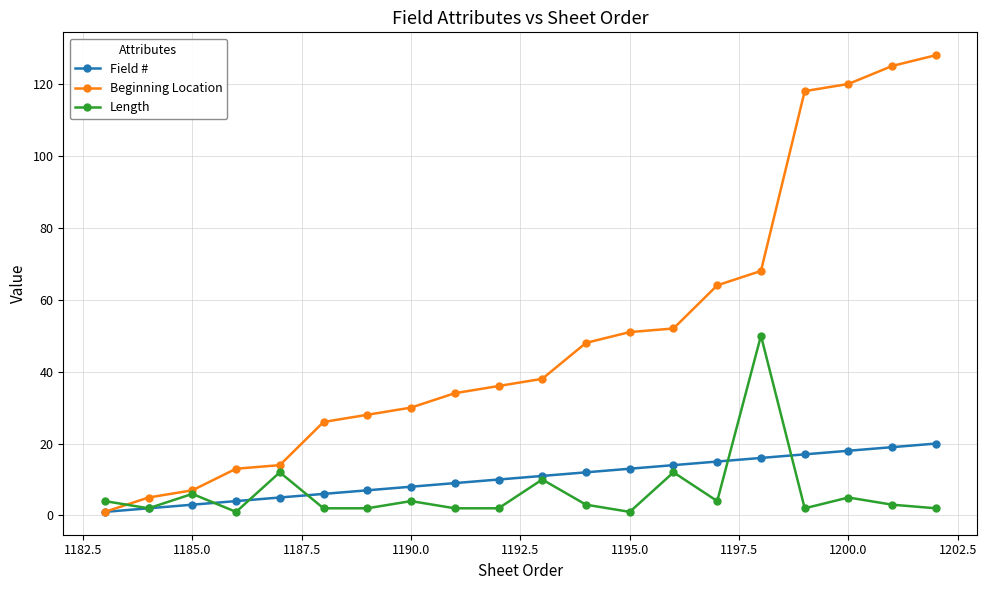

What is the greatest value displayed?

128